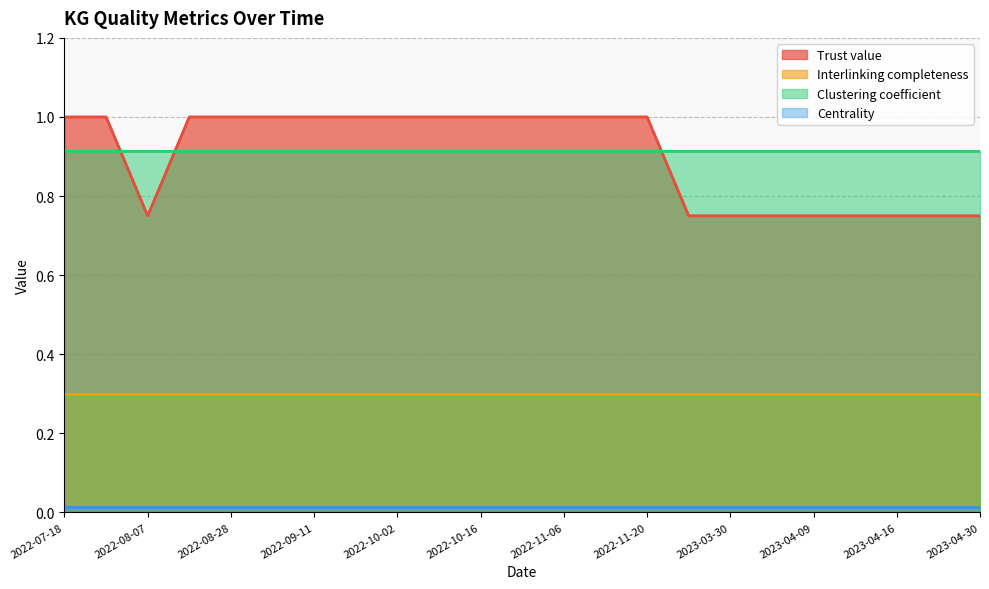

True or false: Interlinking completeness and Trust value cross at least once.

False